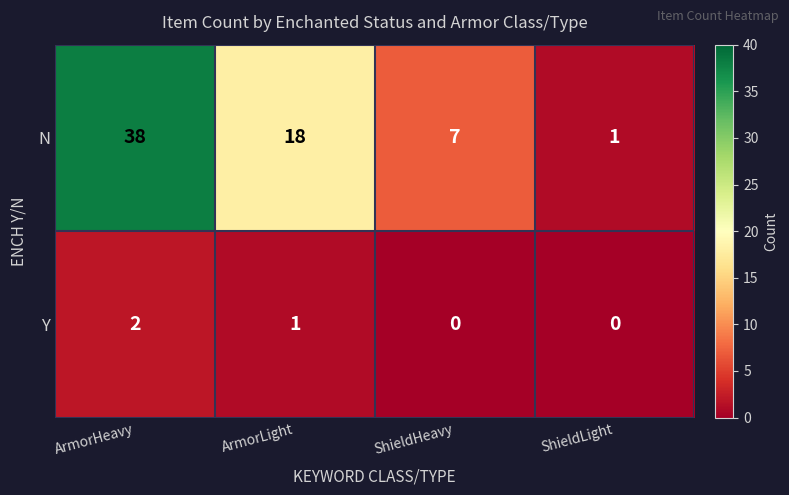

At how many categories does at least one series exceed 27?

1